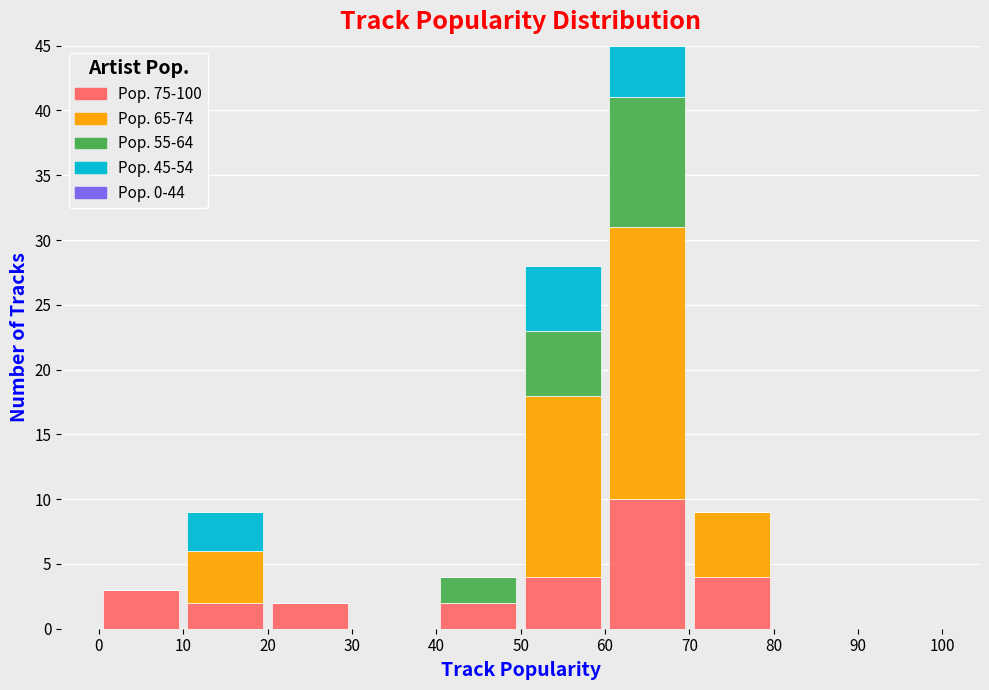

Reading left to right, transcribe this chart: for each stacked bar, give the range it covers on the x-axis and its total height. The values are not printed on the chart, so give them approximately, as read against the axis.

0 to 10: 3
10 to 20: 9
20 to 30: 2
30 to 40: 0
40 to 50: 4
50 to 60: 28
60 to 70: 45
70 to 80: 9
80 to 90: 0
90 to 100: 0